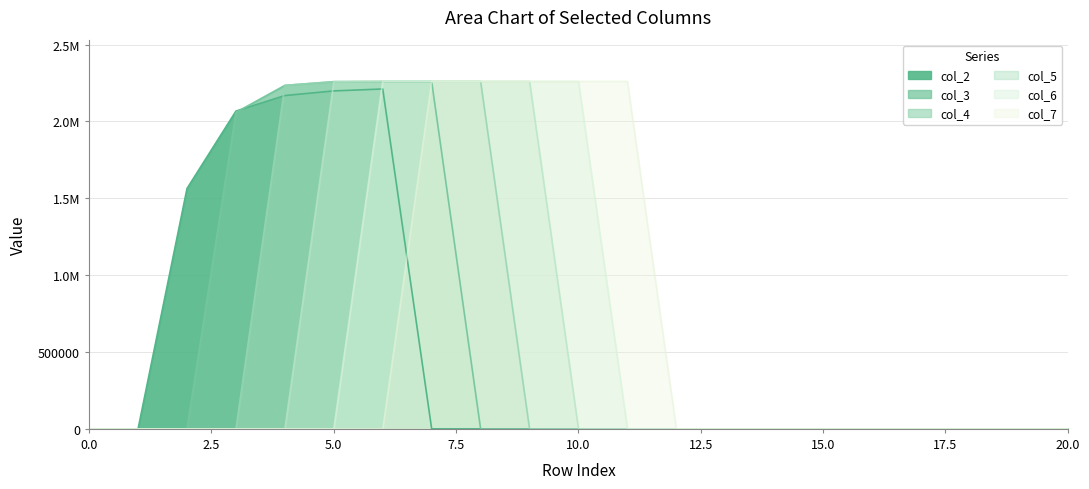

How many data points in col_7 are above 0?

5